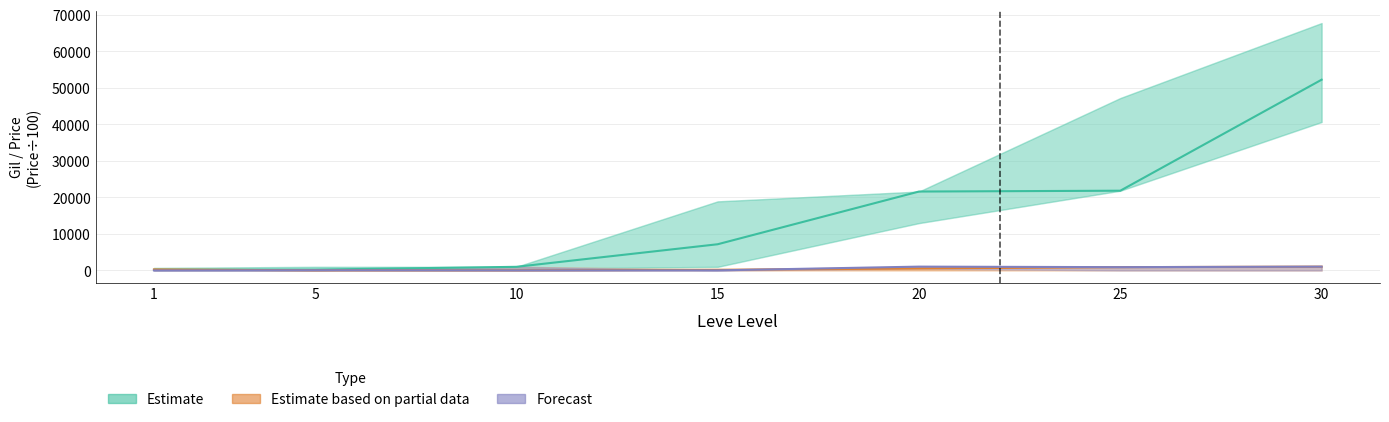

What is the value of the Leve Gil (Estimate) point at the 6th from the left?

21830.0